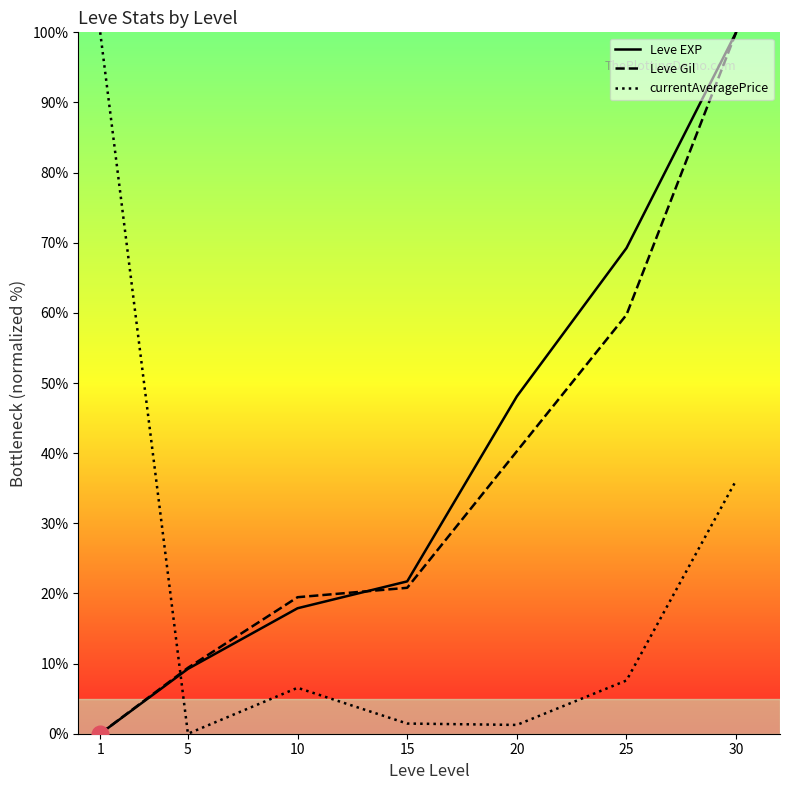

What is the difference between the highest and lowest values at 1?

100.0